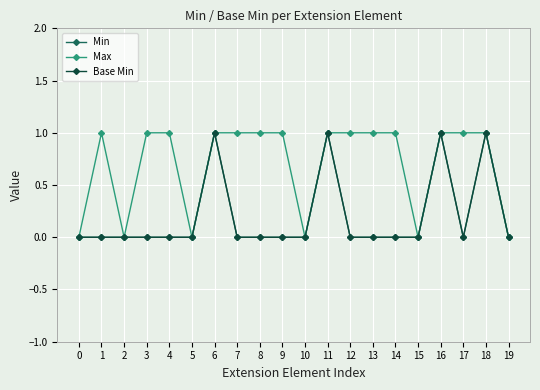

List the labels in order of Base Min value, smallest first.

0, 1, 2, 3, 4, 5, 7, 8, 9, 10, 12, 13, 14, 15, 17, 19, 6, 11, 16, 18